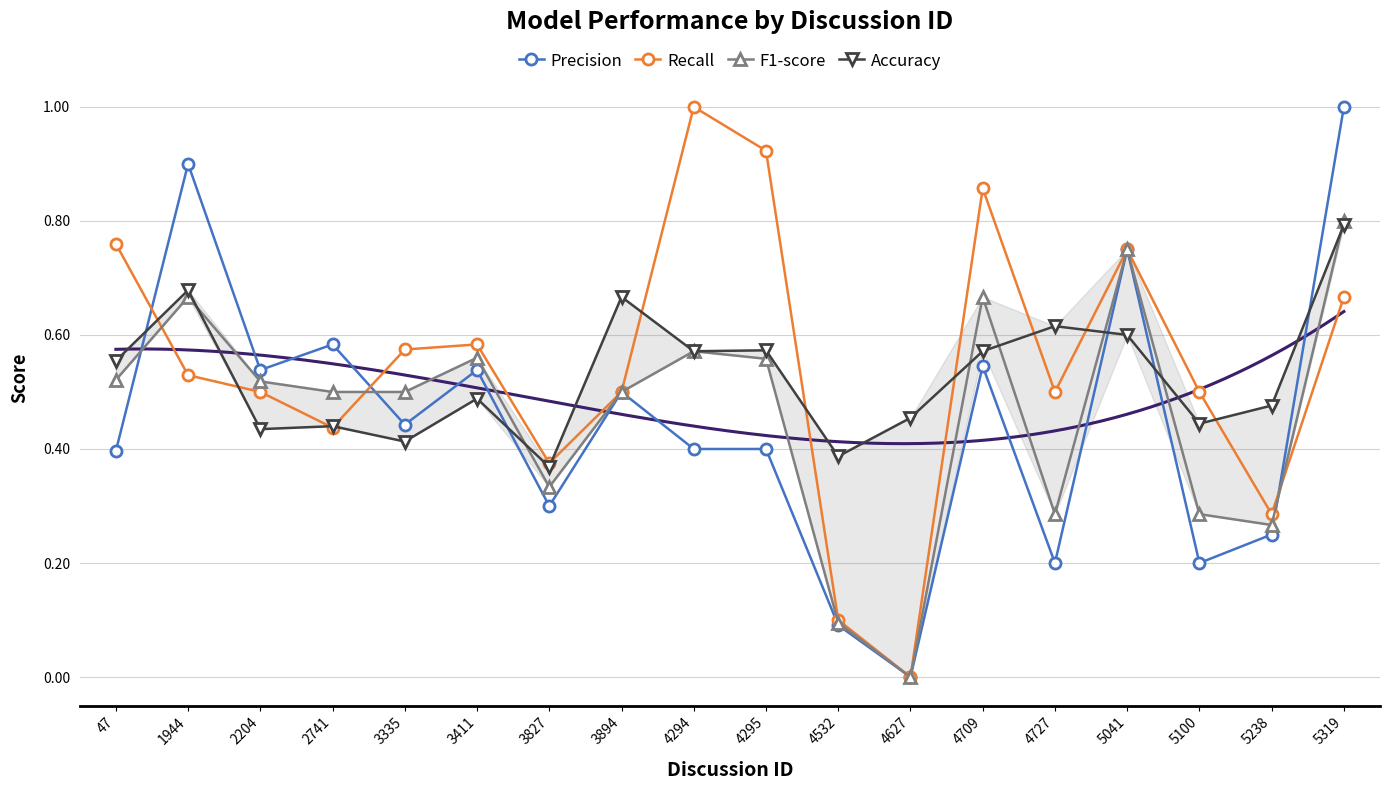

What is the value of the Accuracy point at the 10th from the left?

0.6